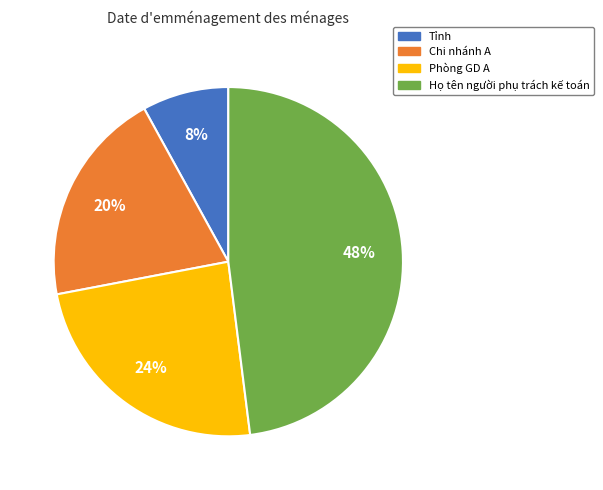

To the nearest percent, what is the average slice percentage?

25%